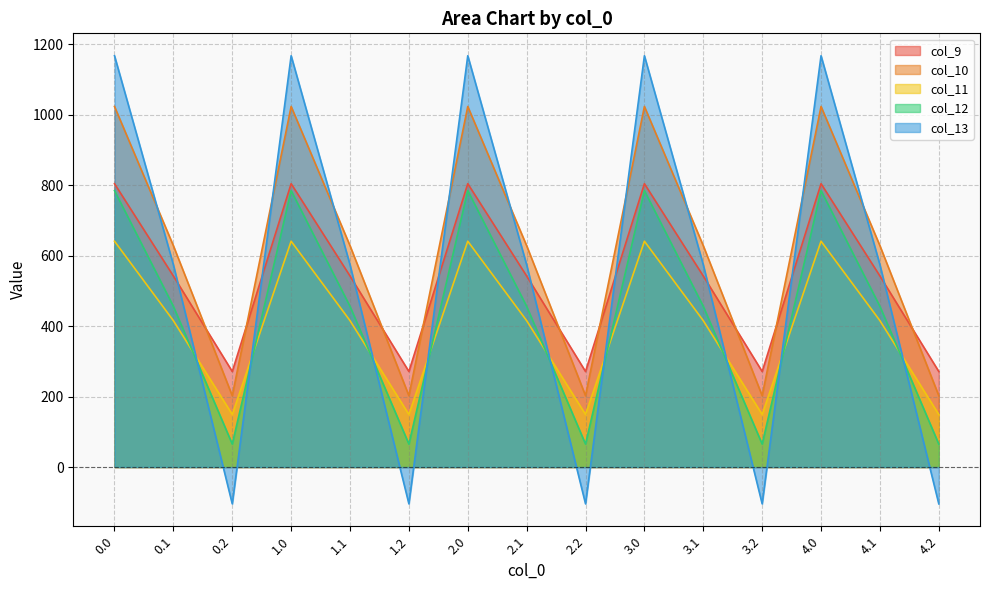

Which category has the lowest value in the col_10 series?

0.2